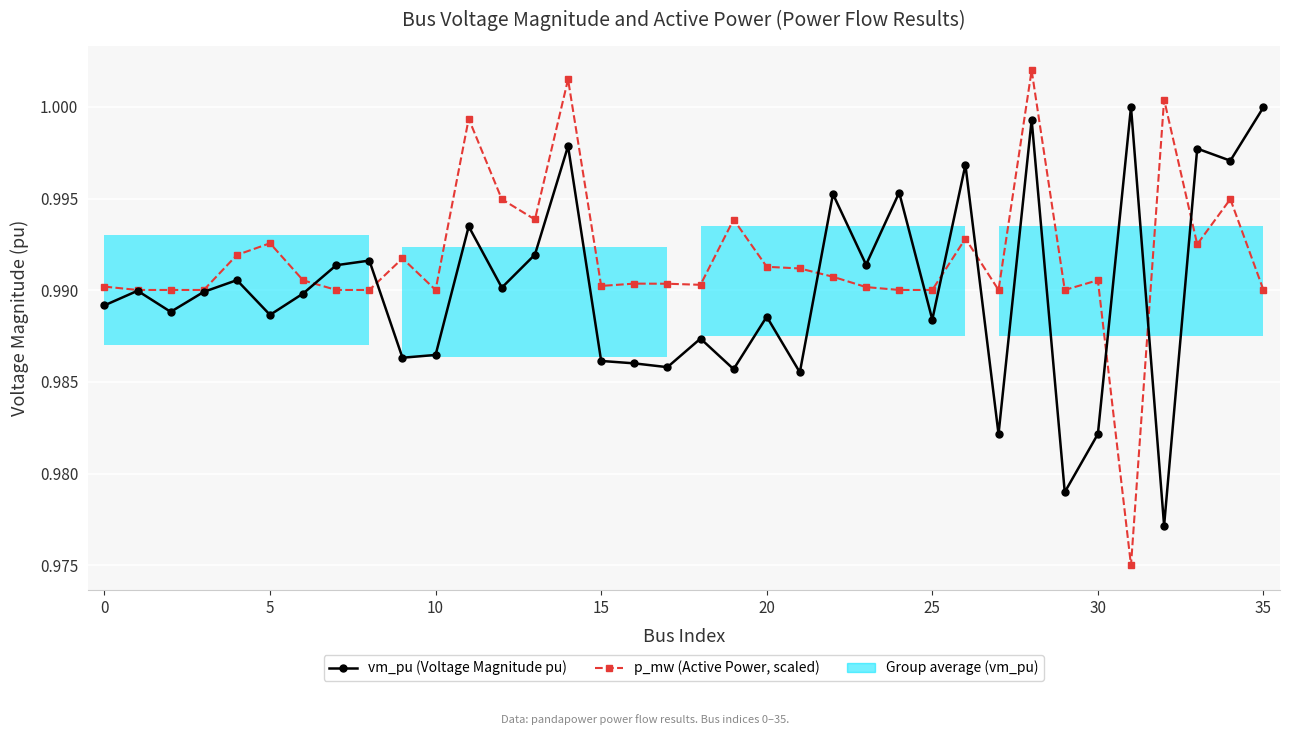

Which has a higher value, 27 or 24?

24